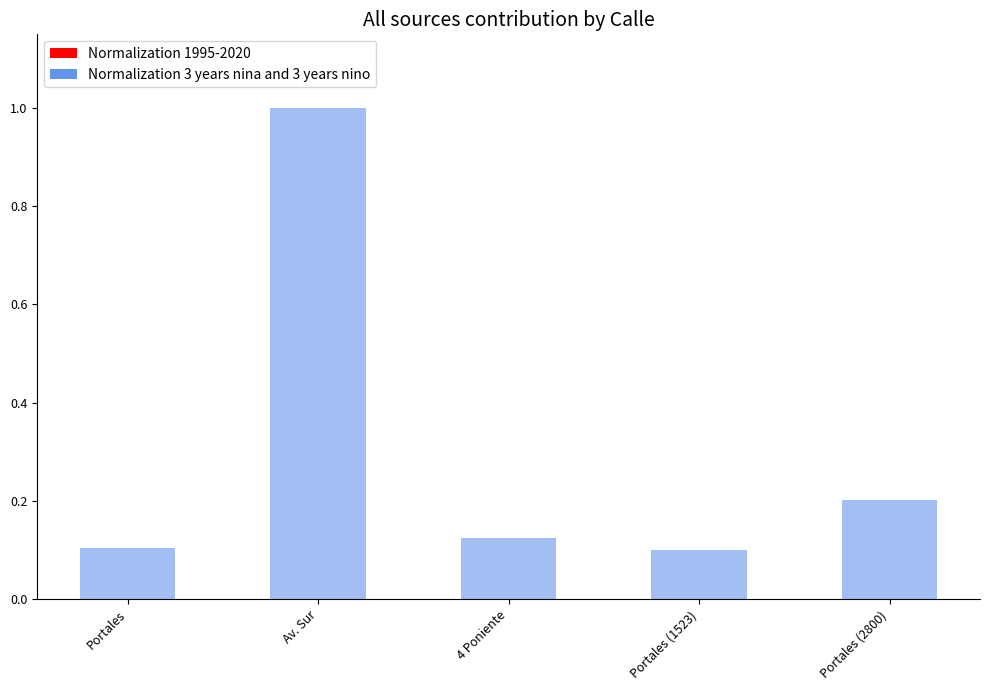

What is the total value across all series at Av. Sur?

1.0